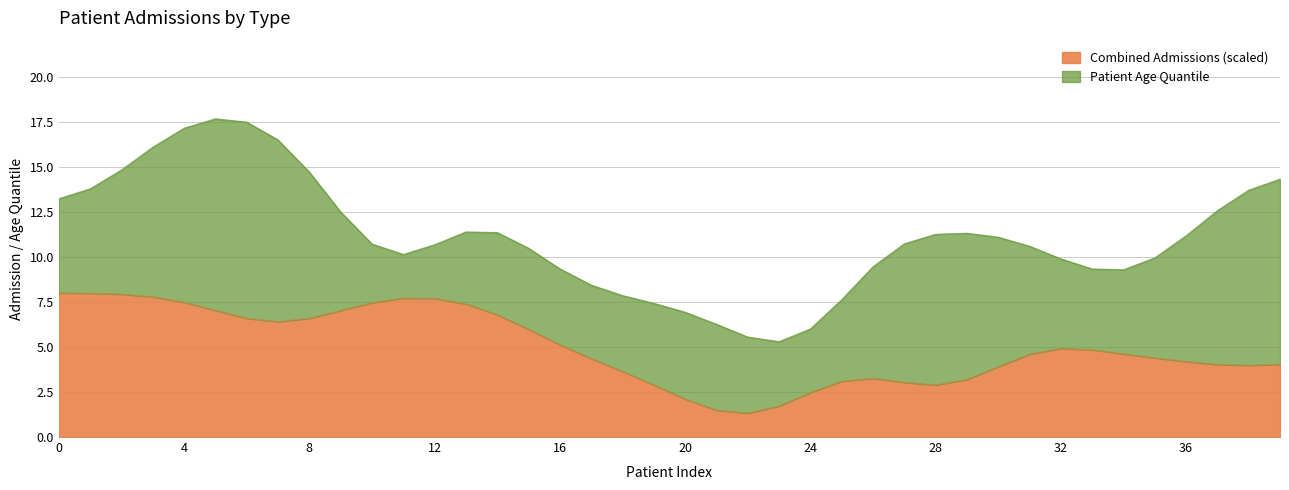

The Patient age quantile series shows 5 at 36. True or false?

False